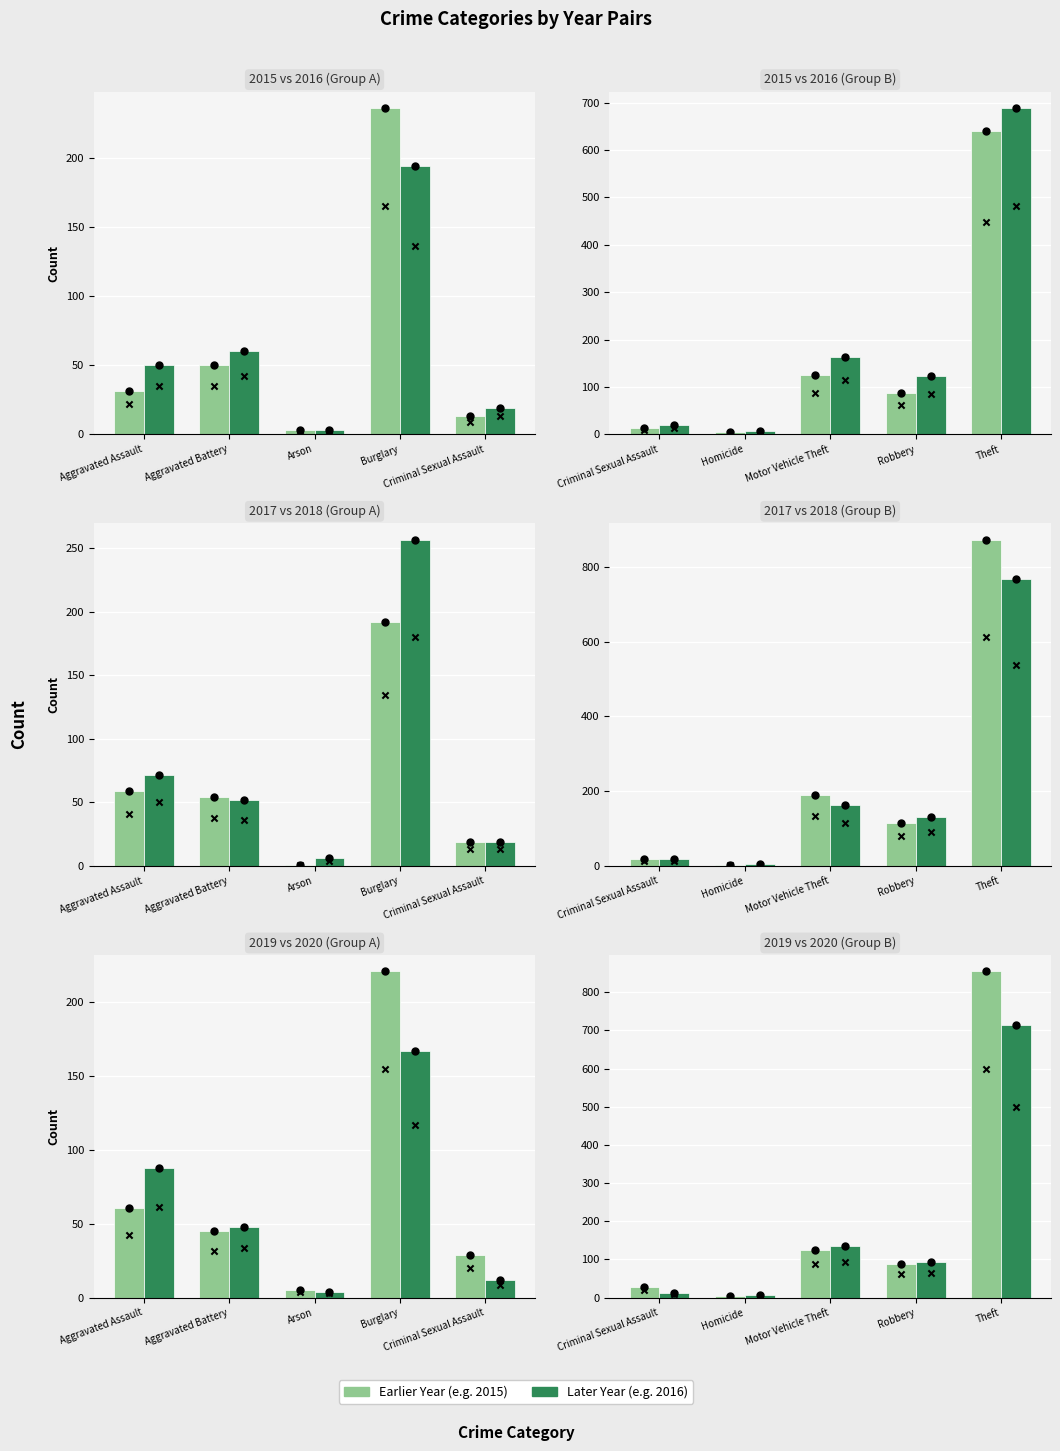

Which series contains the lowest Y value?

2017